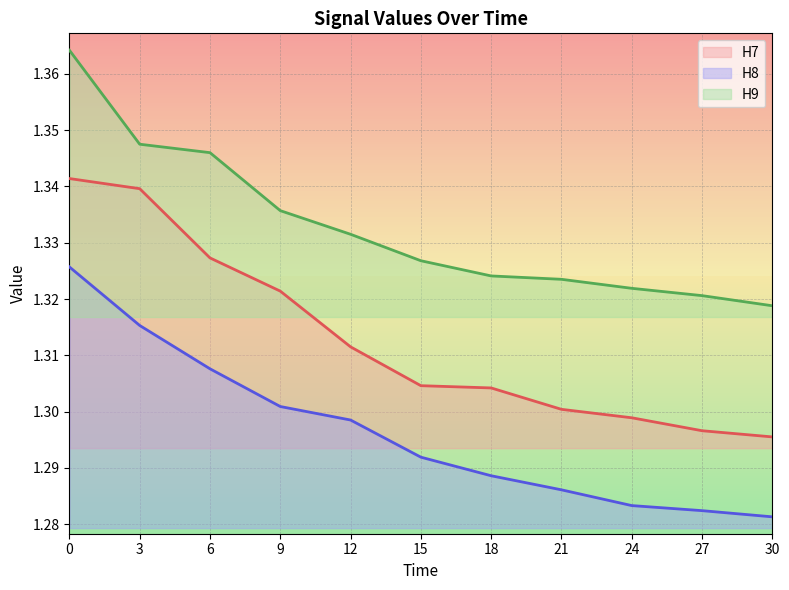

Reading left to right, extract all data points from this chart.

H7: 1.3	1.3	1.3	1.3	1.3	1.3	1.3	1.3	1.3	1.3	1.3
H8: 1.3	1.3	1.3	1.3	1.3	1.3	1.3	1.3	1.3	1.3	1.3
H9: 1.4	1.3	1.3	1.3	1.3	1.3	1.3	1.3	1.3	1.3	1.3